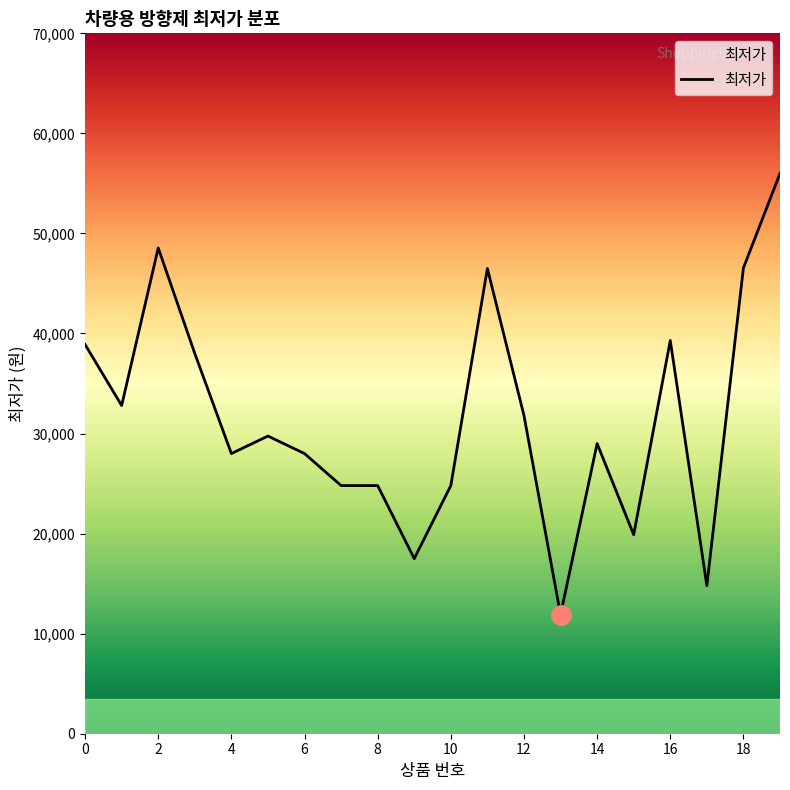

What is the difference between the maximum and minimum values?

44100